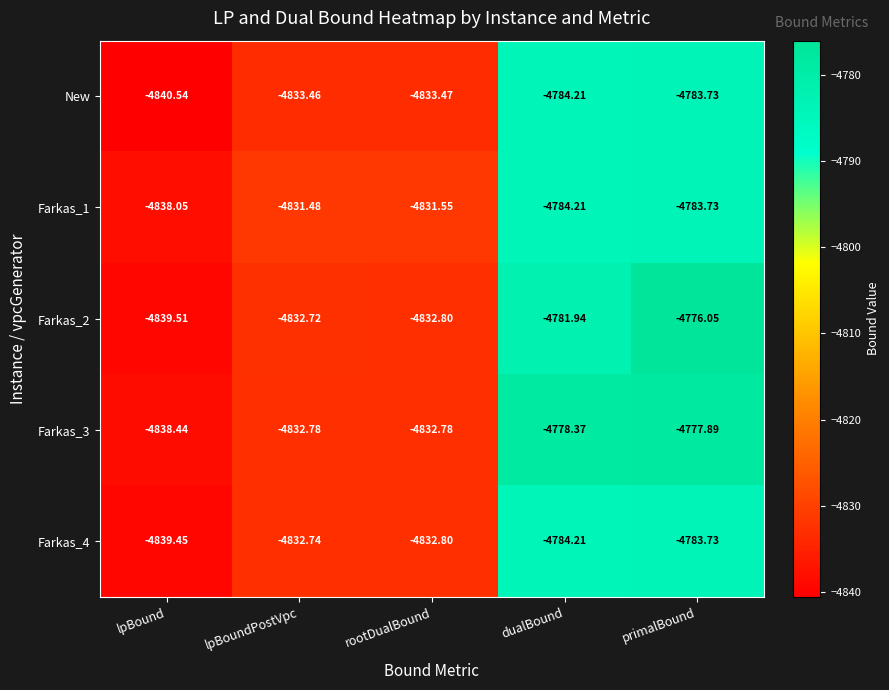

At which category is the sum across all series the highest?

primalBound